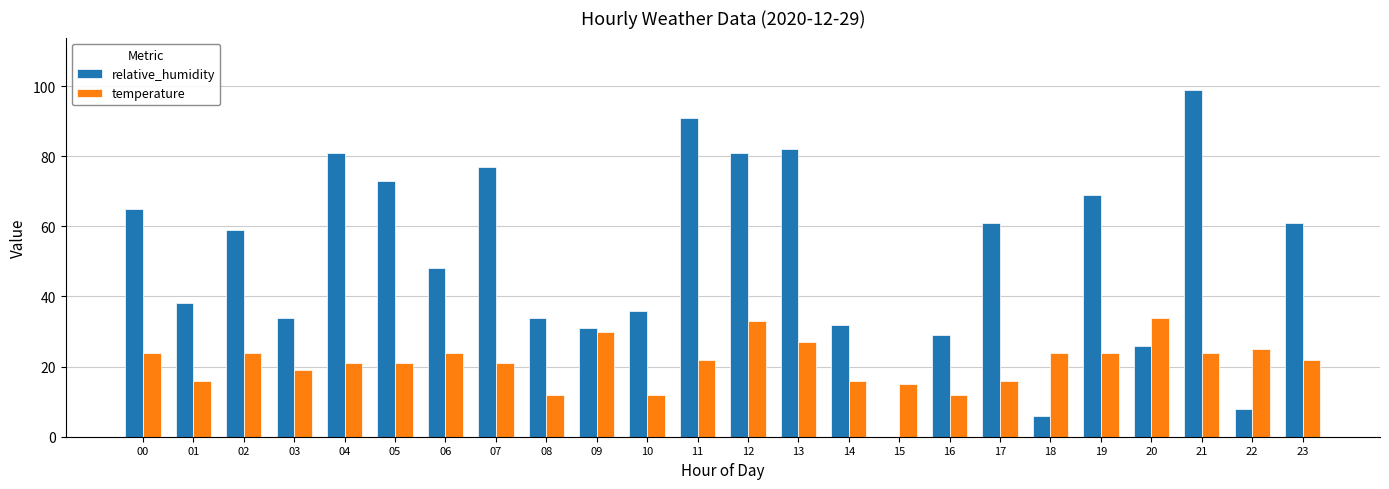

How many data points does each series have?

24